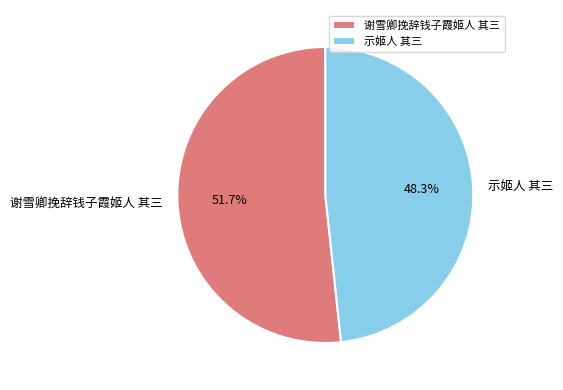

To the nearest percent, what portion does 示姬人 其三 represent?

48%